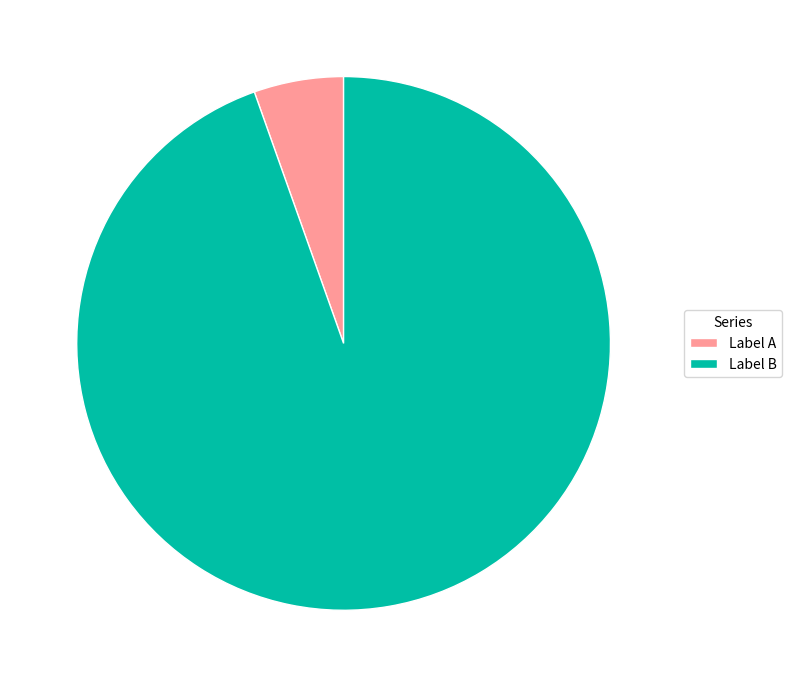

True or false: Label B accounts for 99% of the total.

False